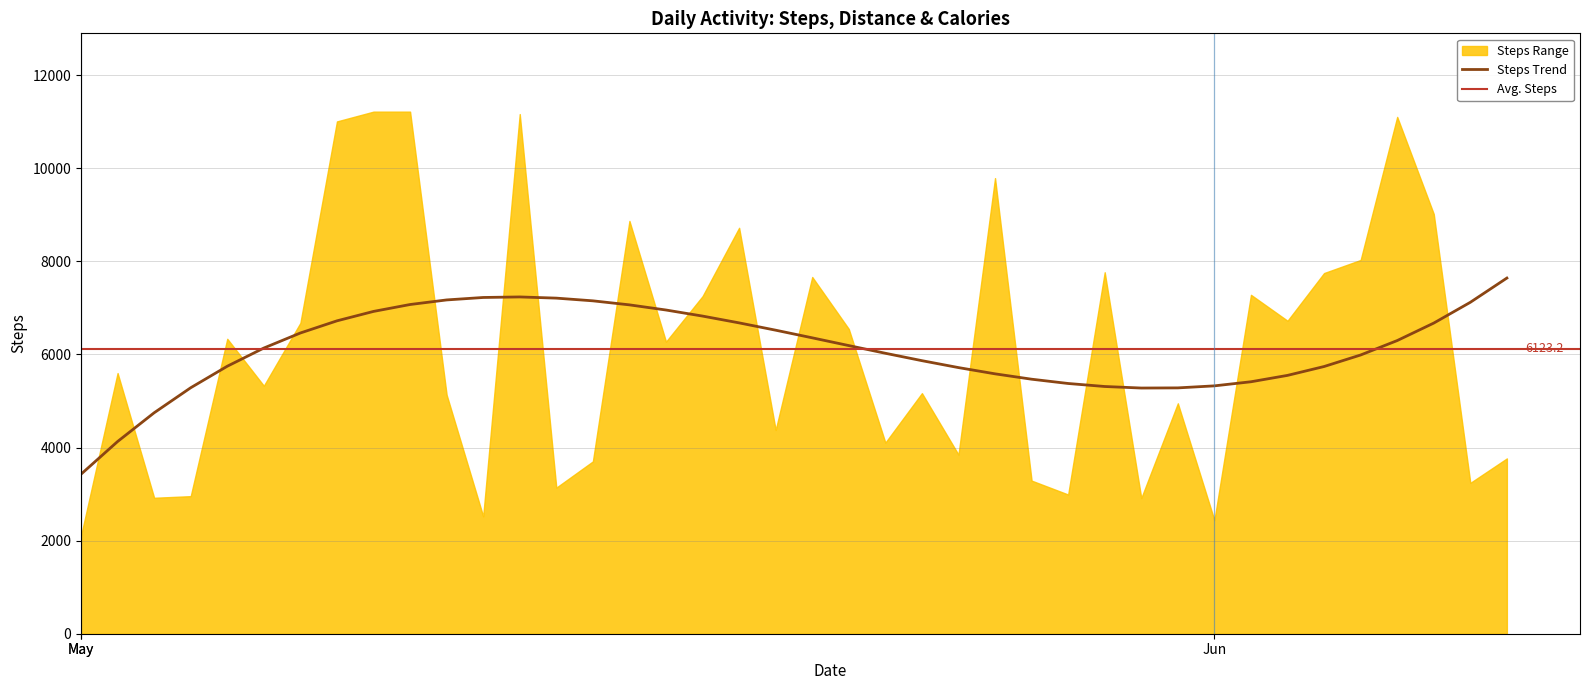

Which has a higher value, 2019-05-30 or 2019-05-13?

2019-05-13